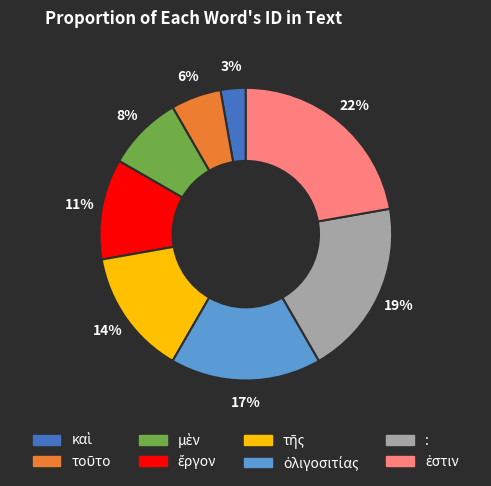

Does any single category account for the majority?

No